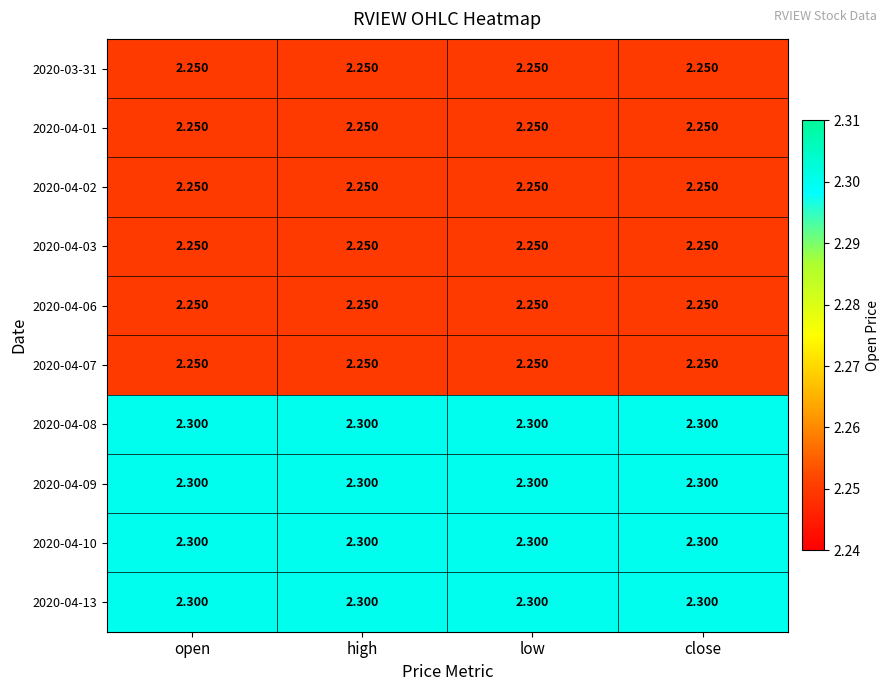

Is the value of 2020-04-13 at close greater than the value of 2020-03-31 at open?

Yes